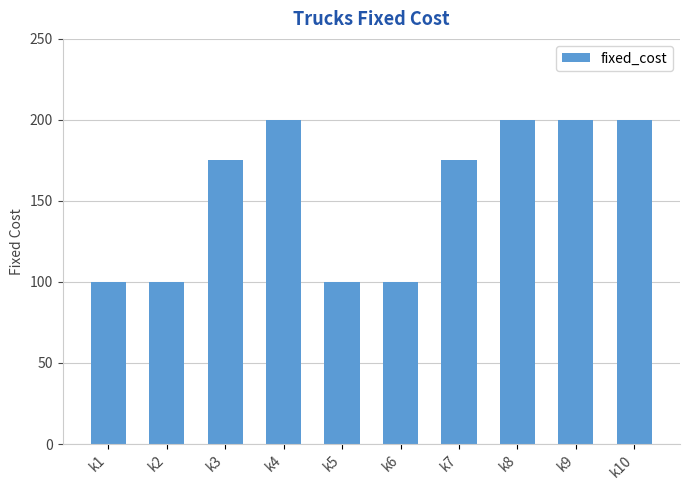

Approximately how many times larger is the value at k6 compared to k10?

0.5